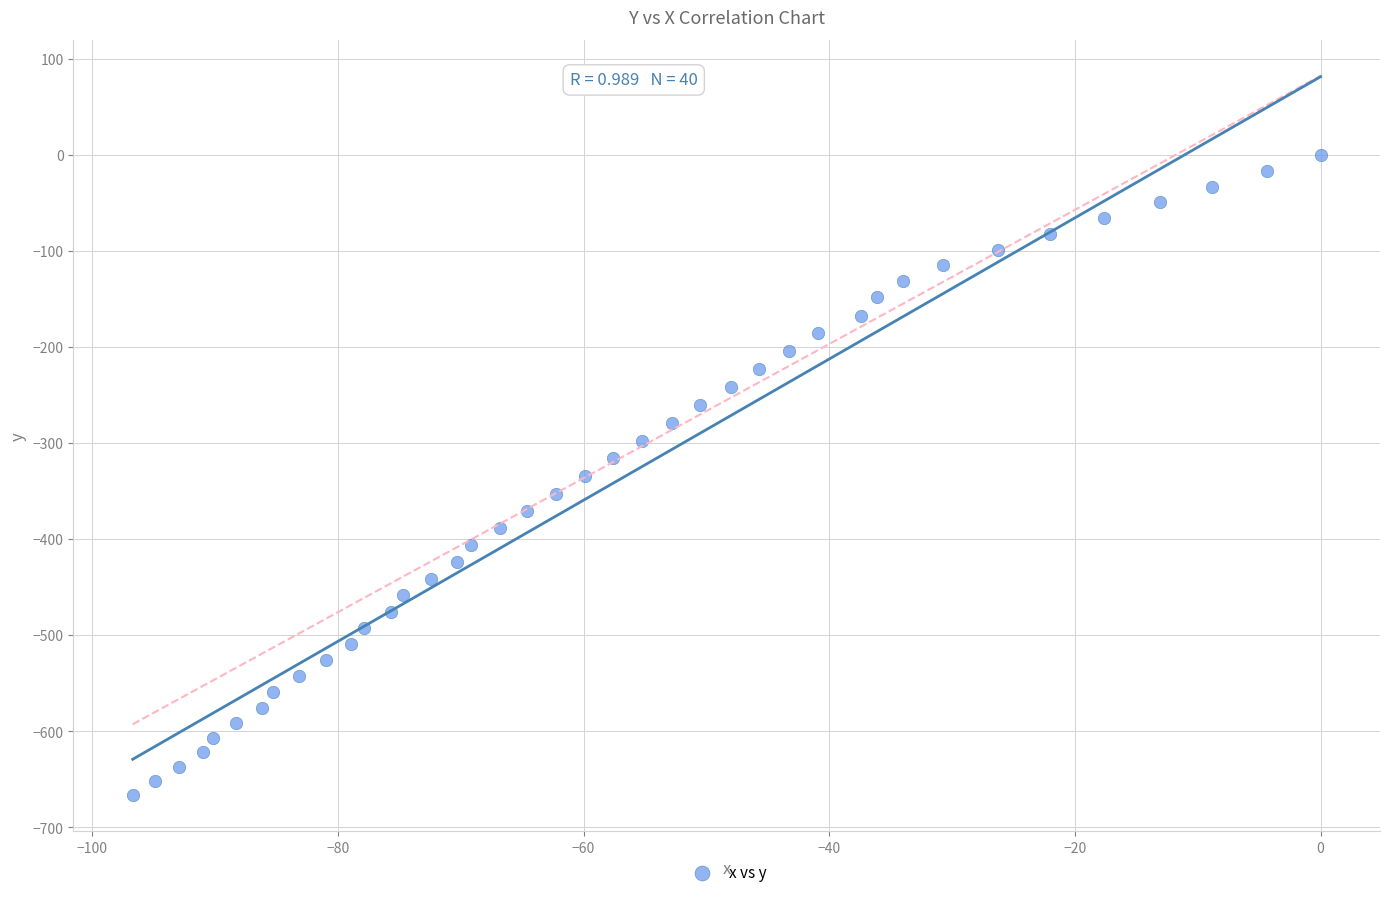

What is the range of Y values (max minus min)?

666.8